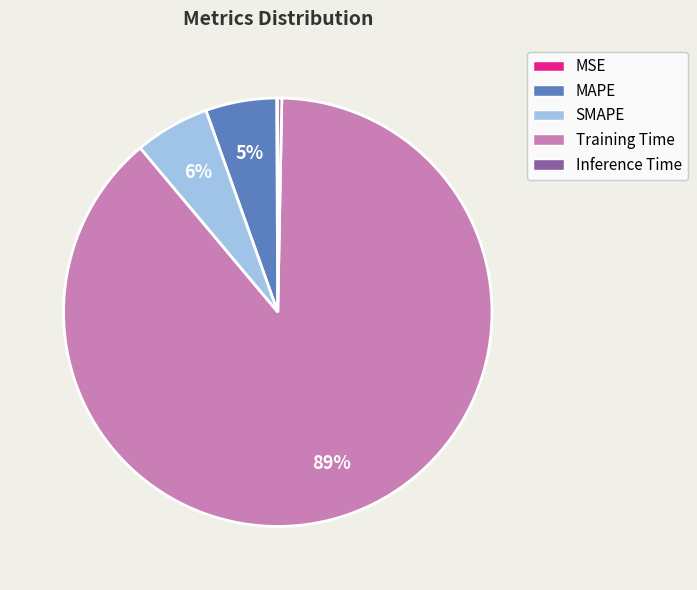

To the nearest percent, what is the average slice percentage?

20%